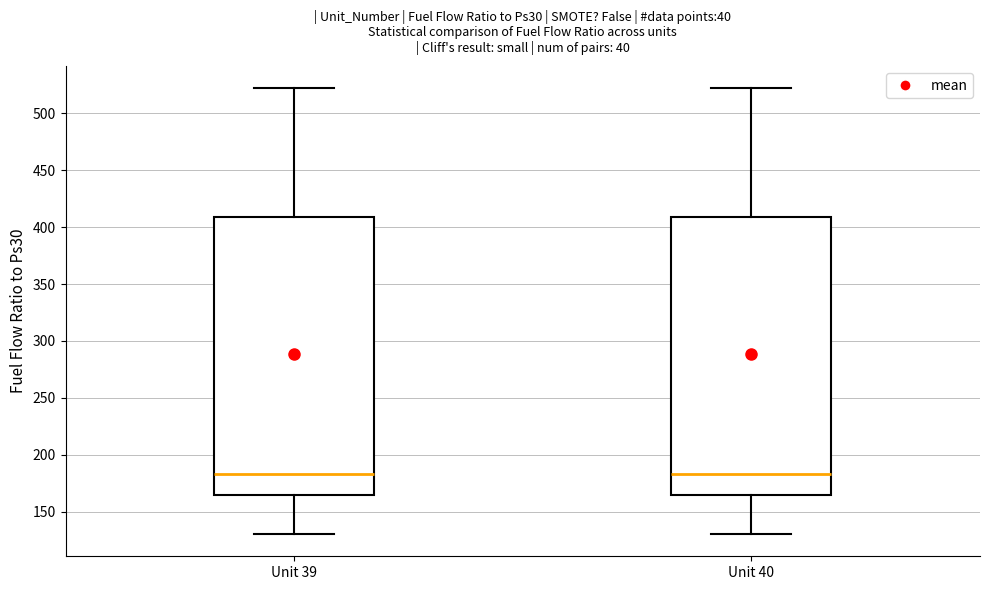

Where does the median line of the box for Unit 39 sit on the y-axis? The values are not printed on the chart, so give them approximately, as read against the axis.

185